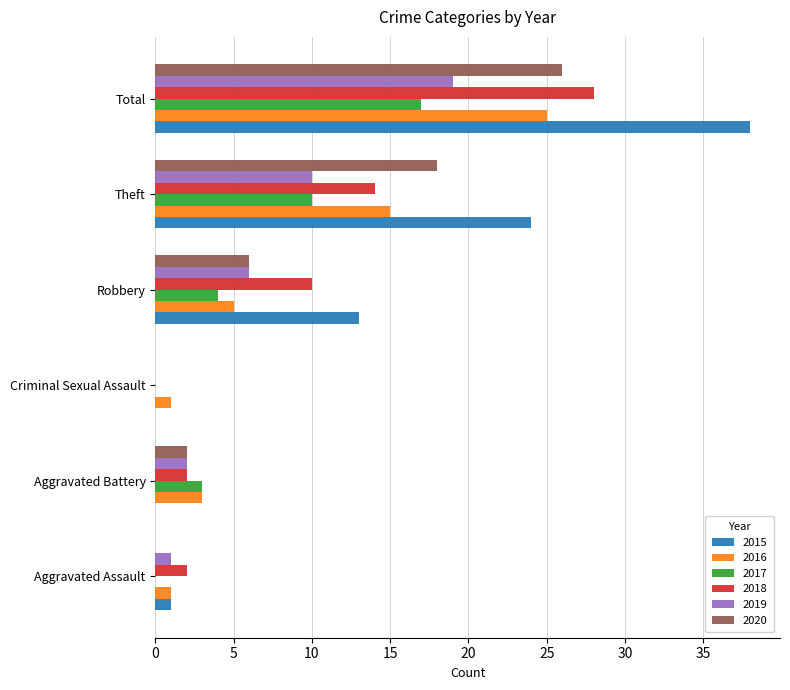

What is the sum of the 2016 values at Total and Criminal Sexual Assault?

26